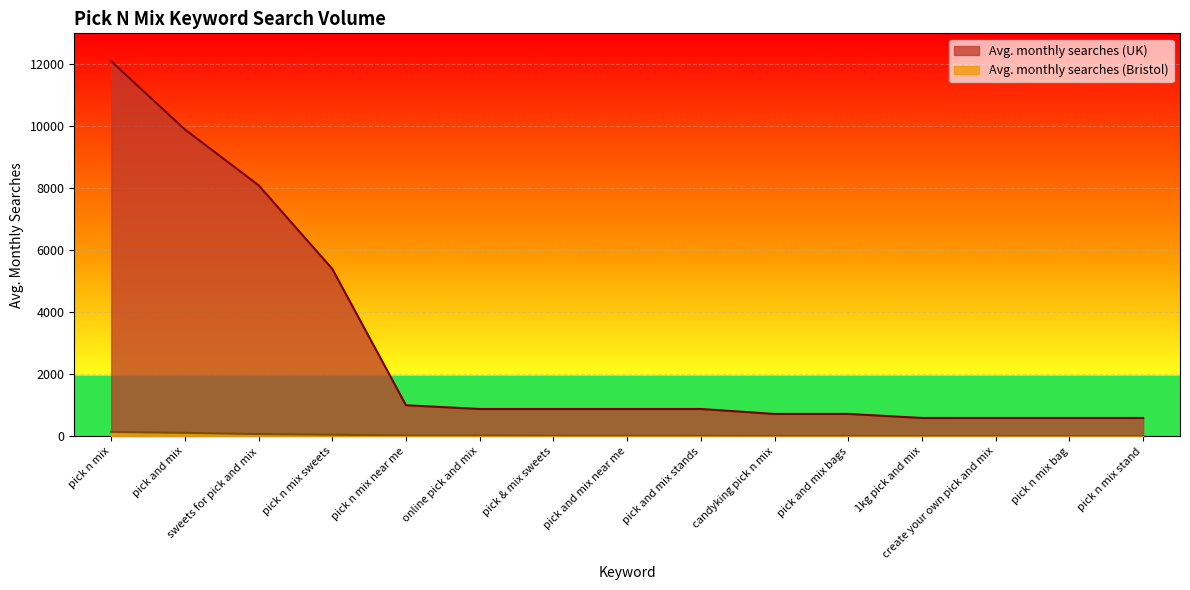

Where does the Avg. monthly searches (UK) series first go above 880?

pick n mix